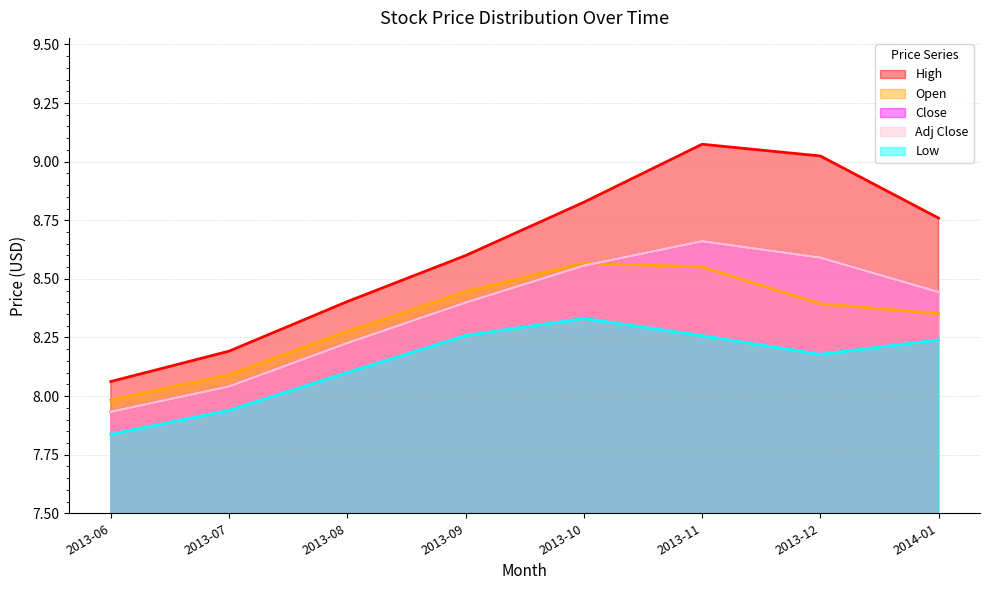

Which series has the widest spread of values?

High